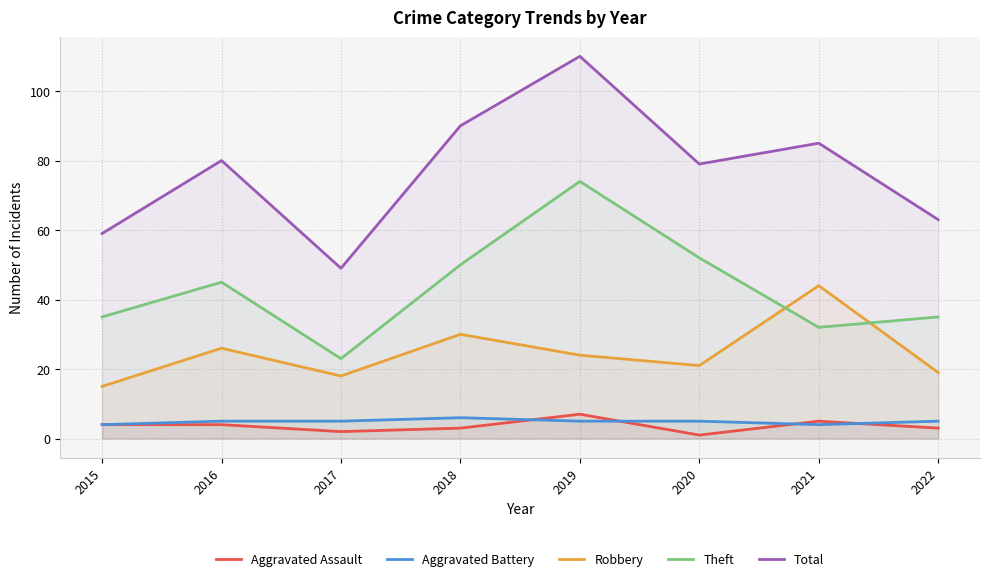

The Aggravated Assault series shows 2 at 2019. True or false?

False